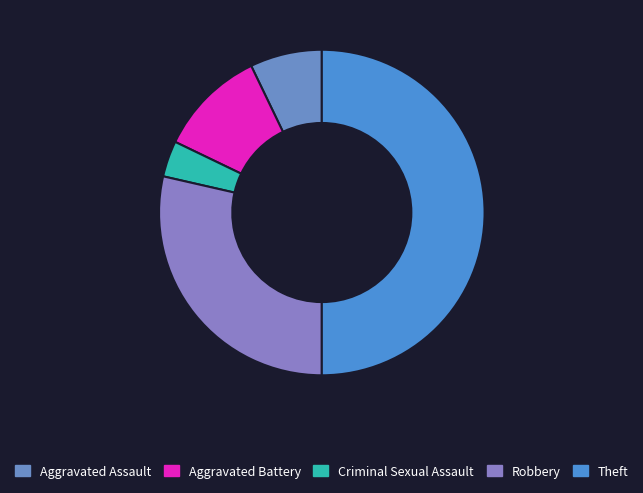

To the nearest percent, what is the average slice percentage?

20%